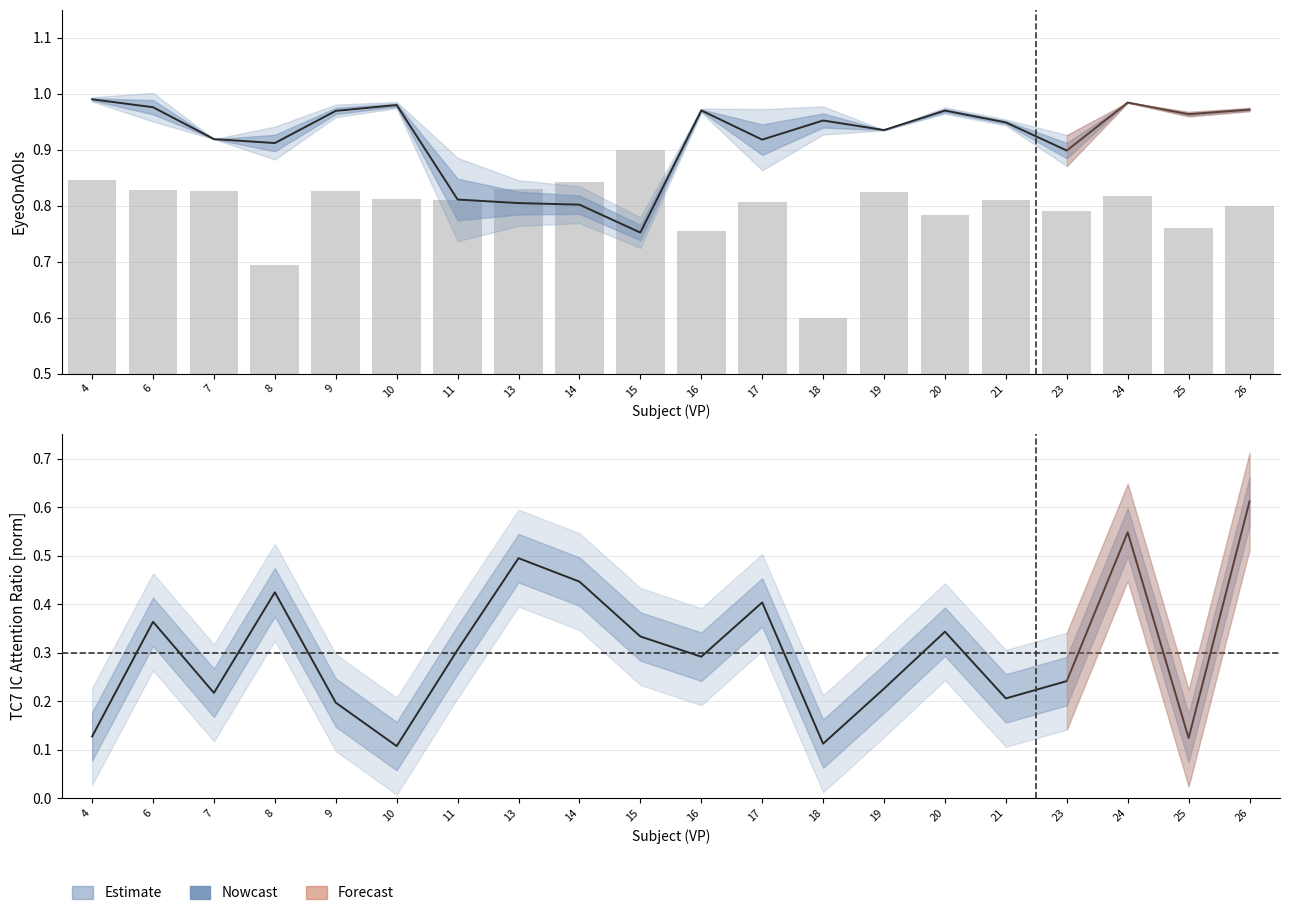

At which category does the chart reach its minimum across all series?

18